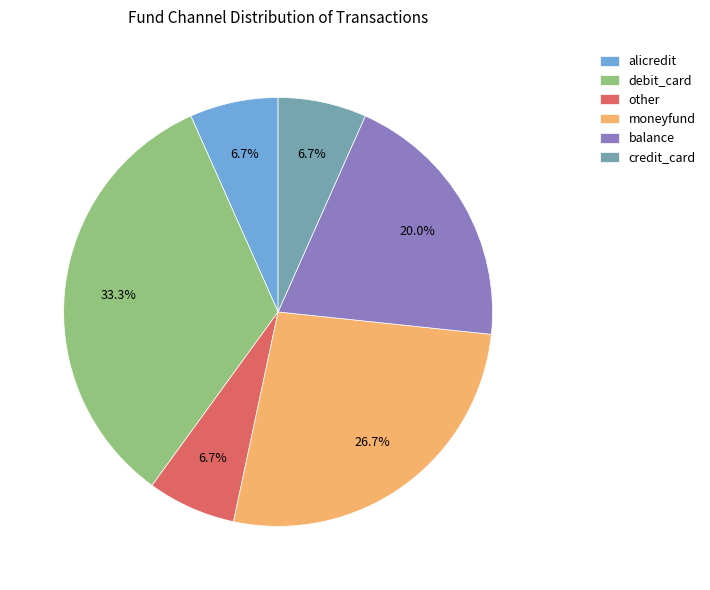

How many slices are in this pie chart?

6